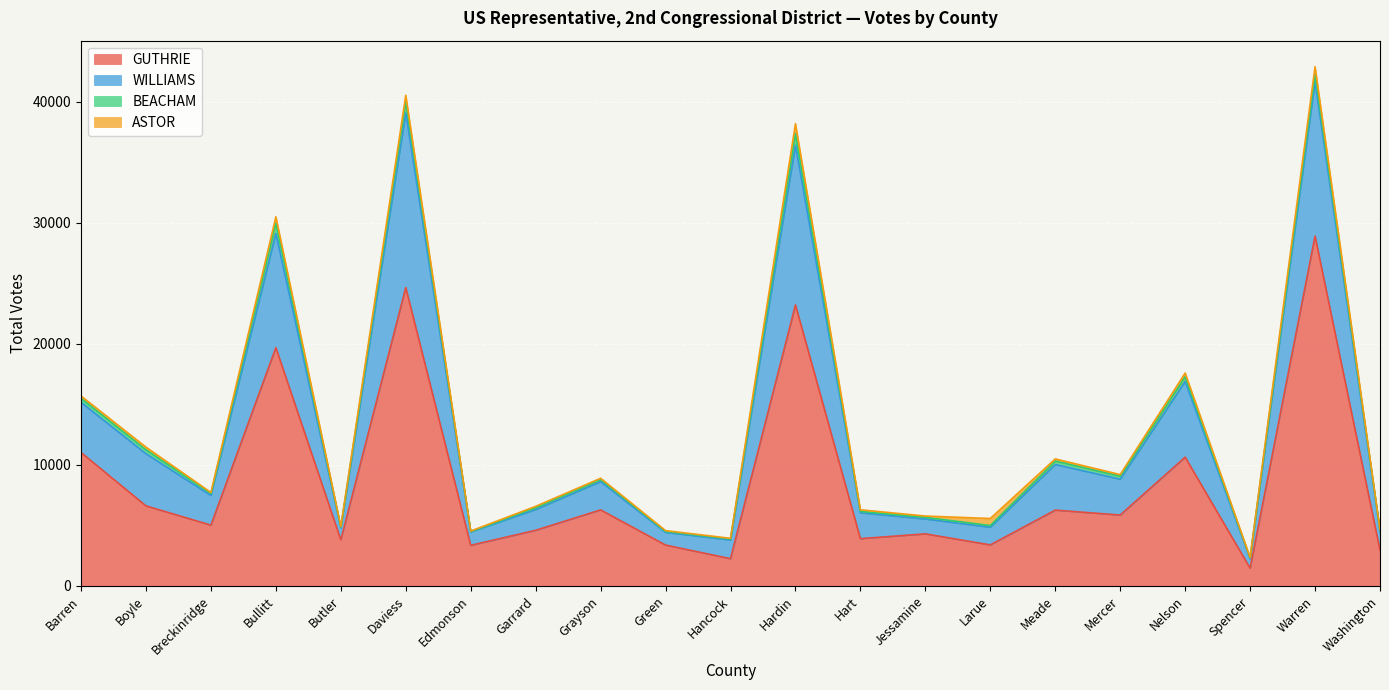

The value of GUTHRIE at Hardin is 39349. True or false?

False